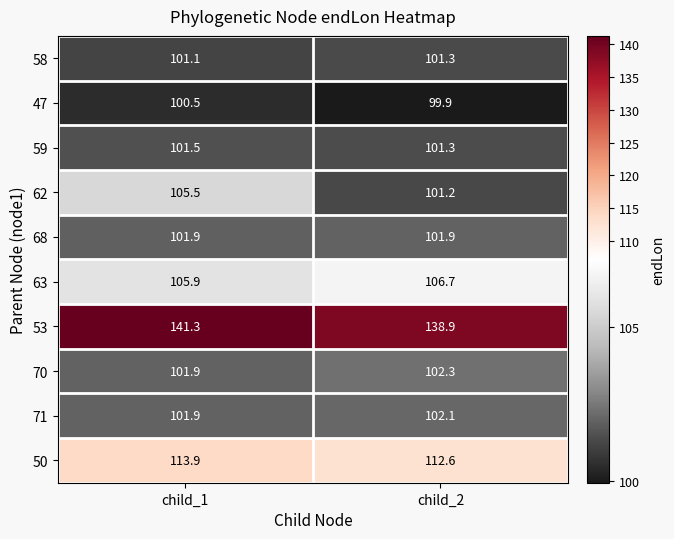

Rank the categories by 71 value from lowest to highest.

child_1, child_2